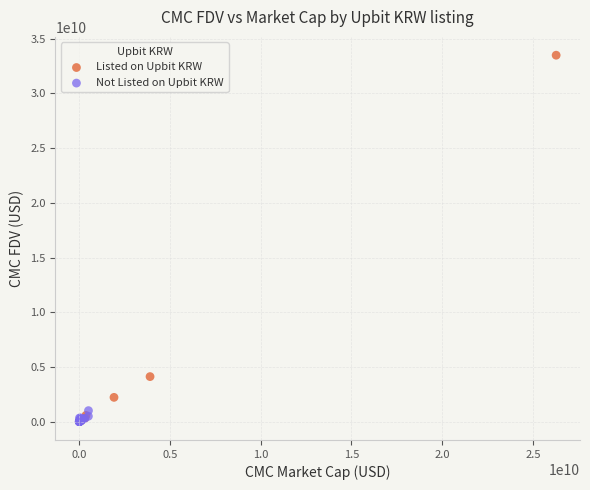

Which series contains the highest Y value?

Listed on Upbit KRW